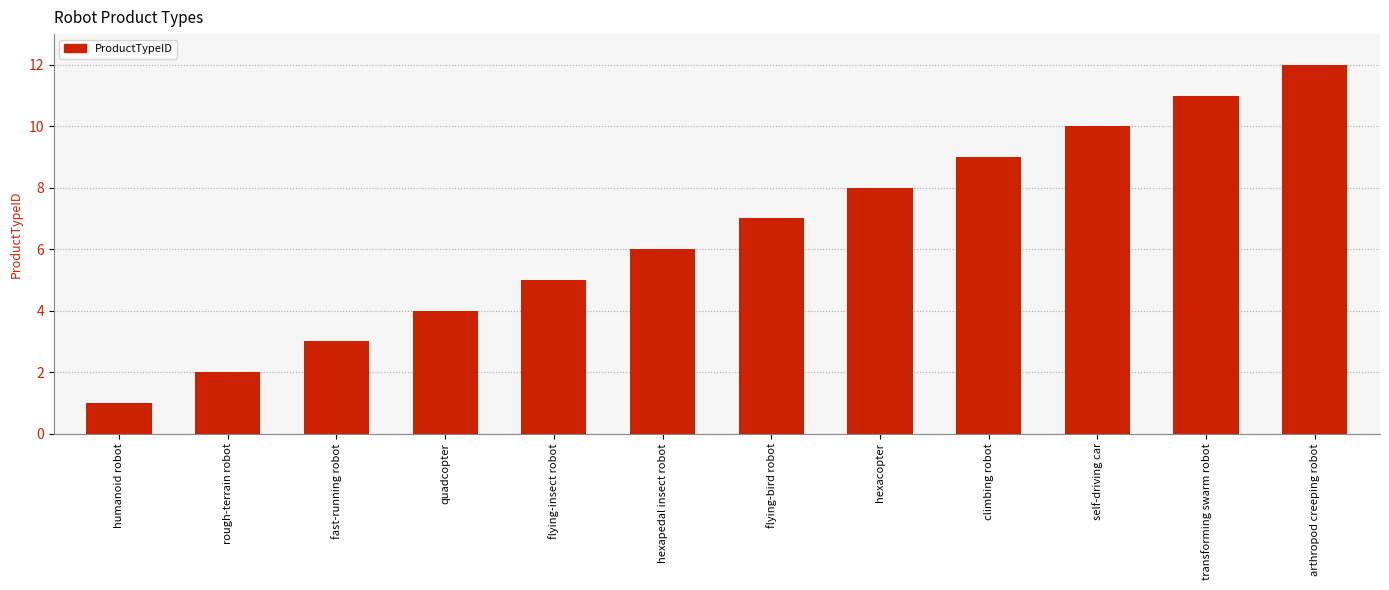

What is the label of the 2nd bar from the right?

transforming swarm robot